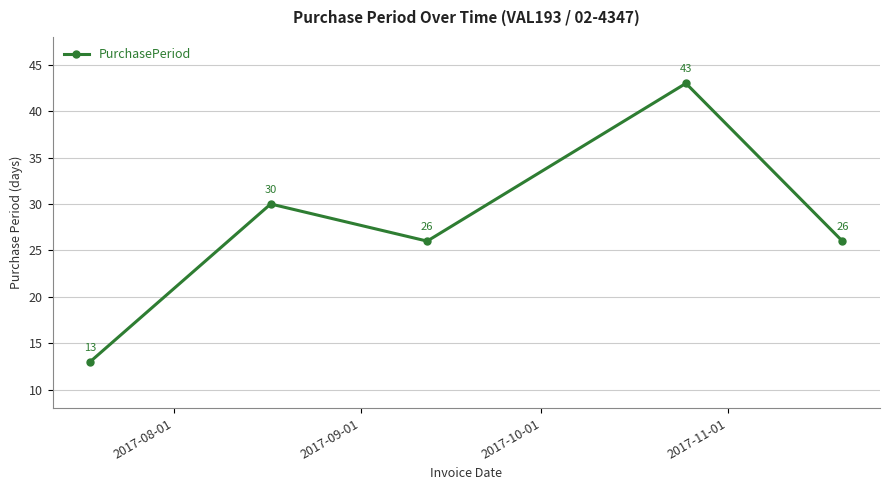

How many interior local peaks (higher than both neighbors) does the data have?

2